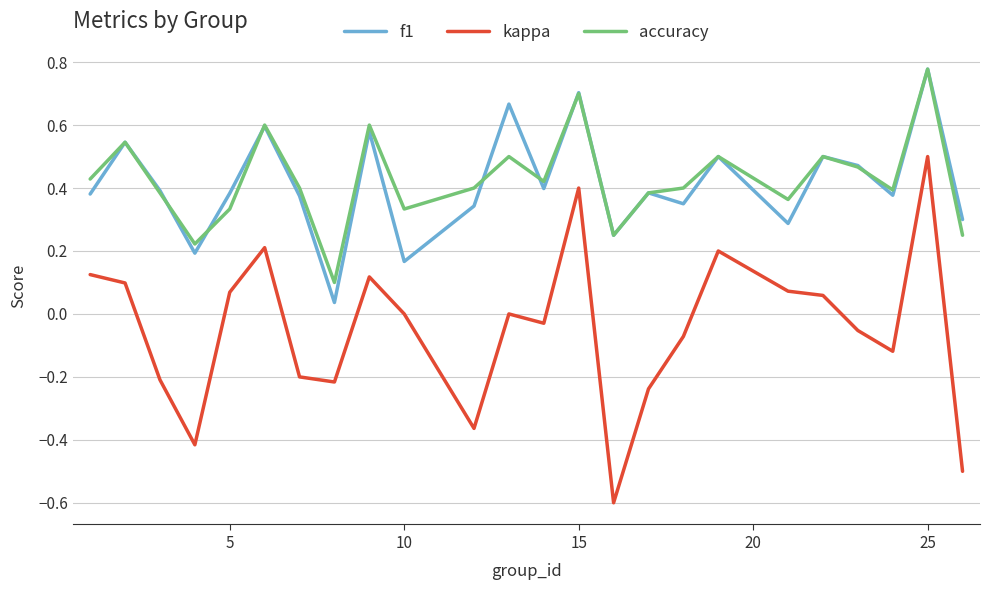

True or false: f1 and kappa intersect in this chart.

False